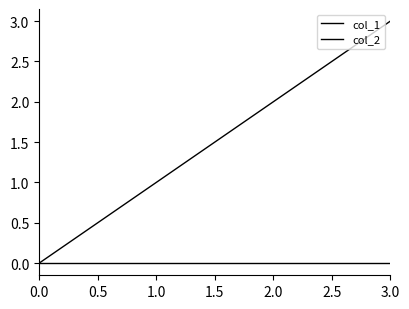

What is the maximum value shown in the chart?

3